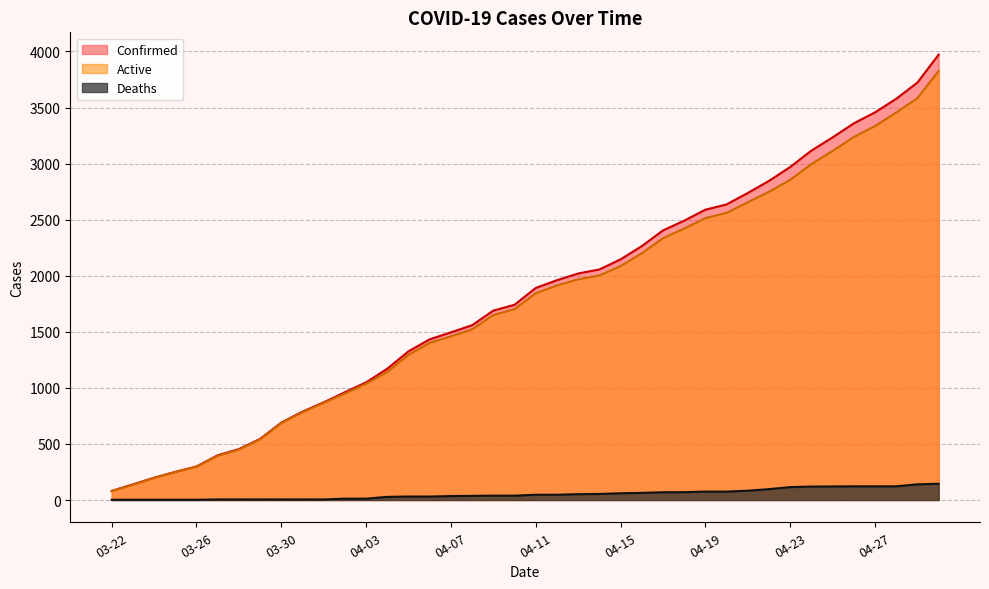

Is the value of Confirmed at 04-28 greater than the value of Active at 04-15?

Yes